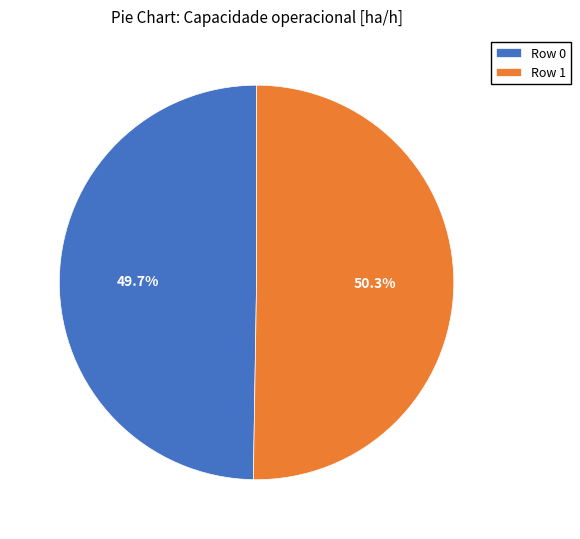

What is the largest slice in the pie chart?

Row 1